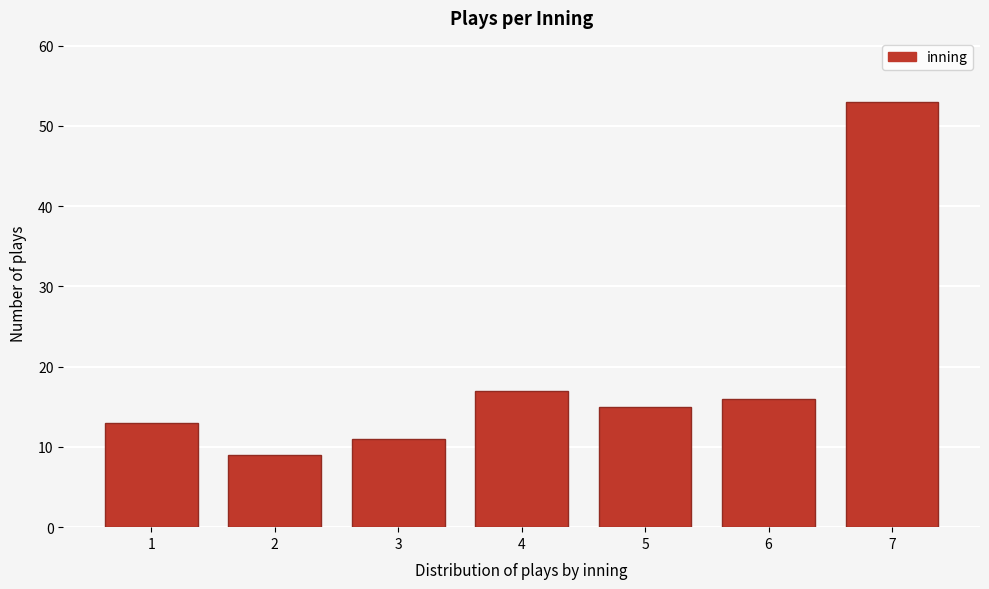

Reading left to right, list all the values displayed in this chart.

1=13	2=9	3=11	4=17	5=15	6=16	7=53